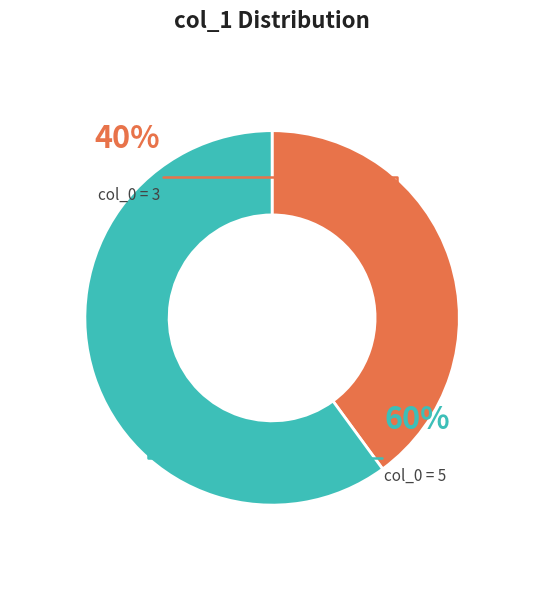

Which category accounts for the majority?

5